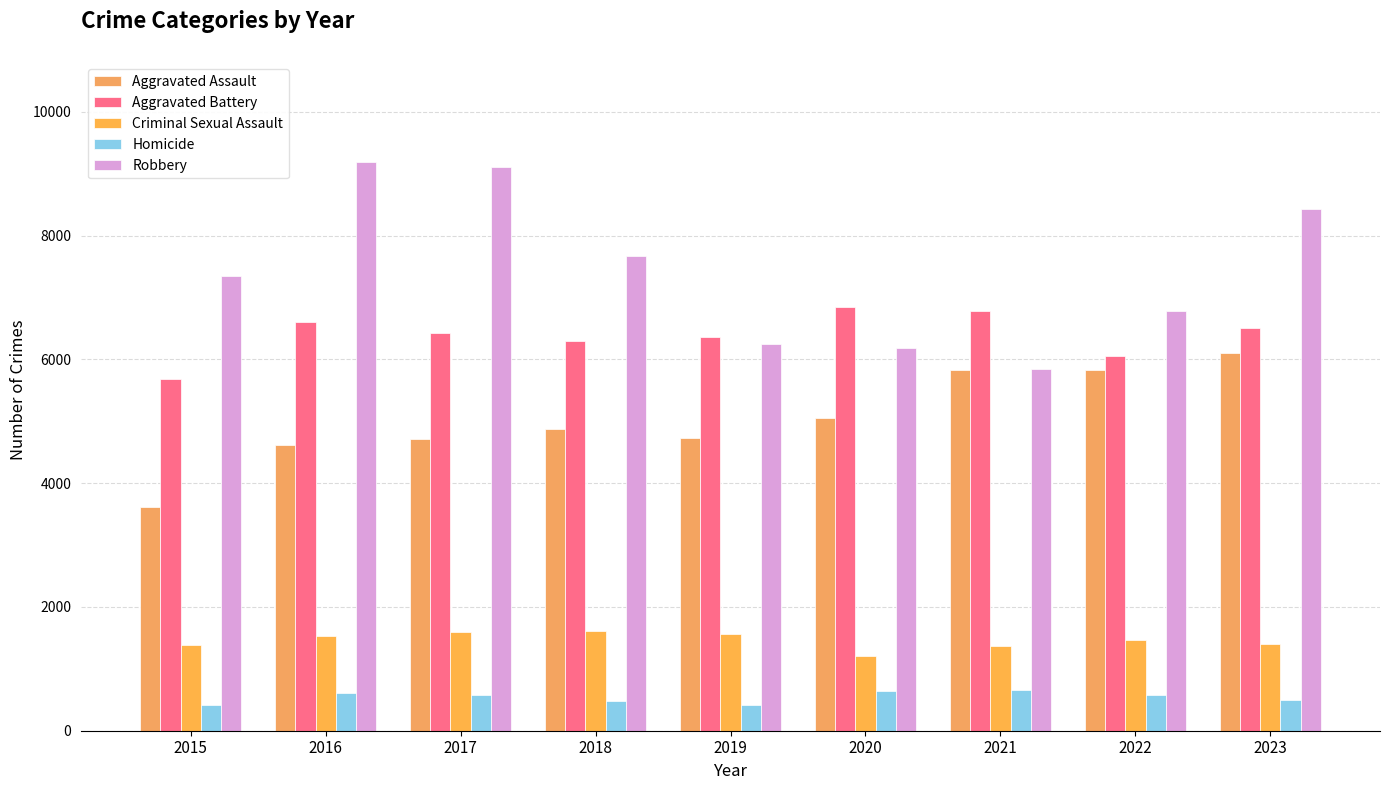

True or false: Criminal Sexual Assault has a value of 750 at 2017.

False